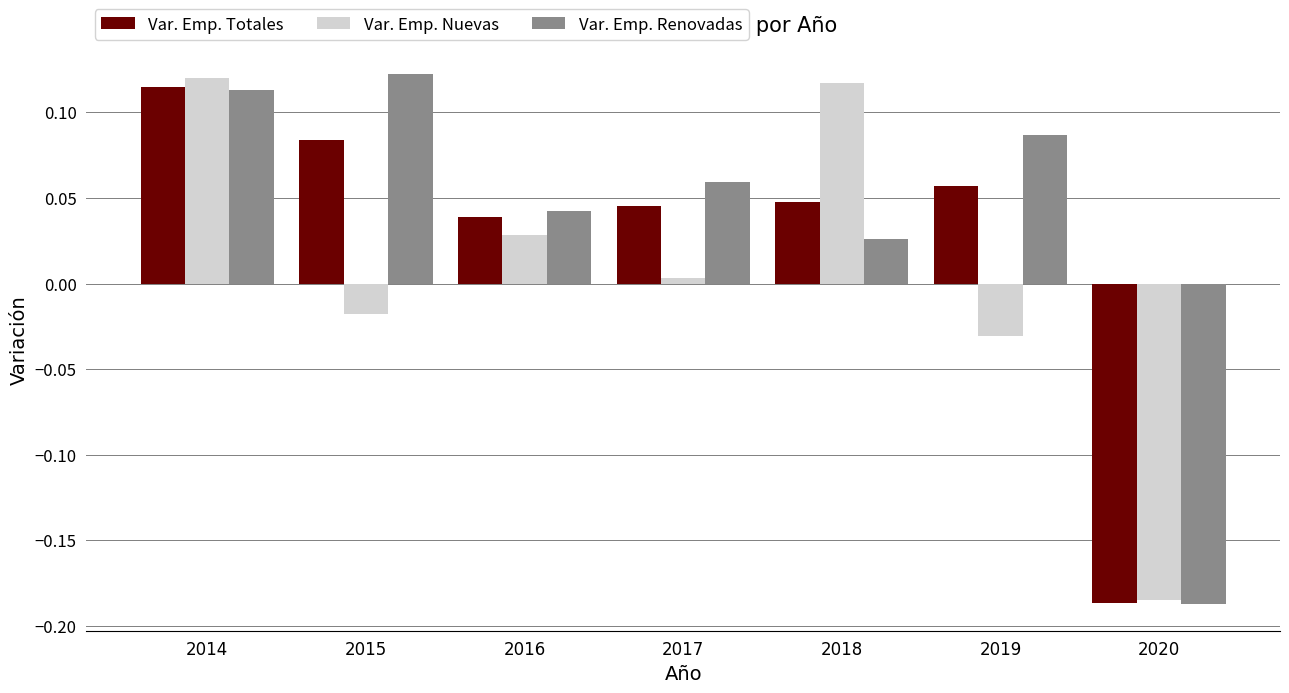

What is the total value across all series at 2020?

-0.6